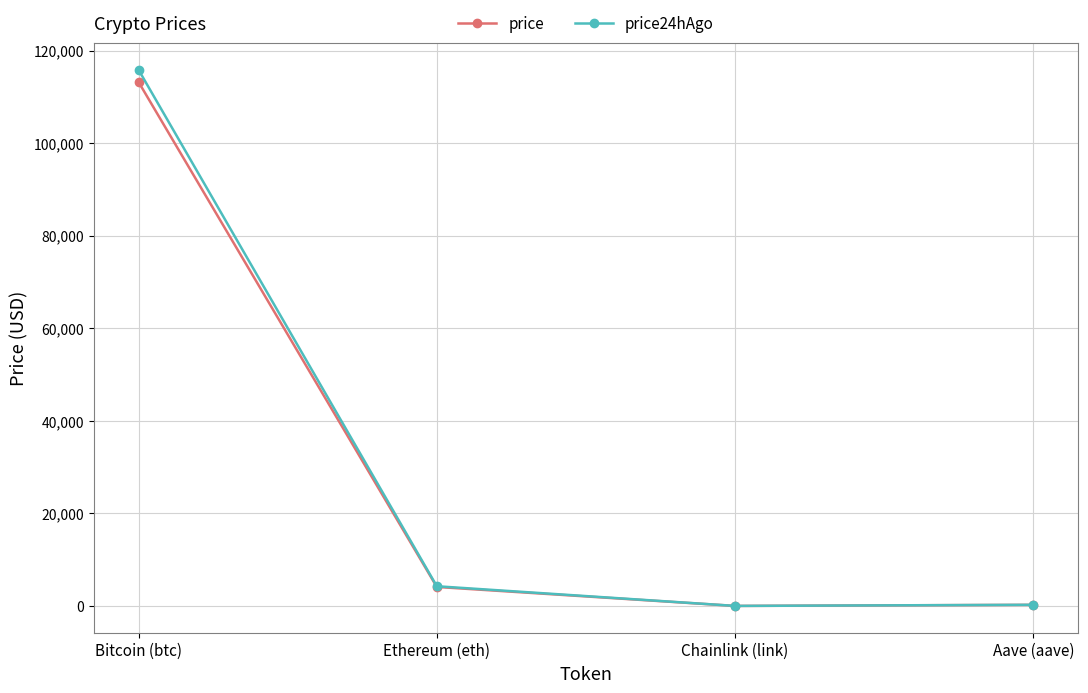

How many lines are shown in the chart?

2